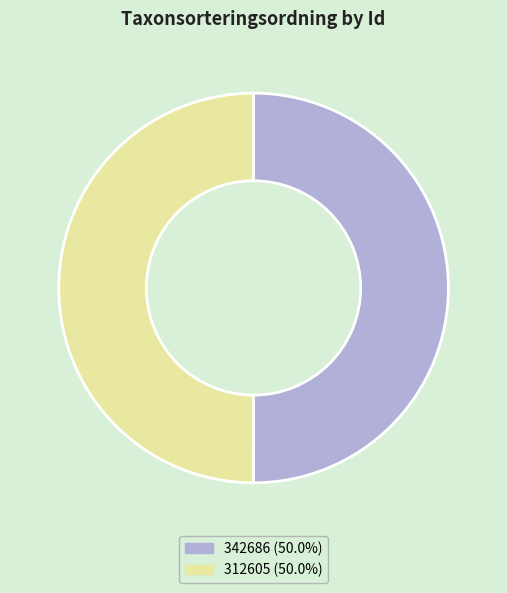

How many segments does this pie chart have?

2